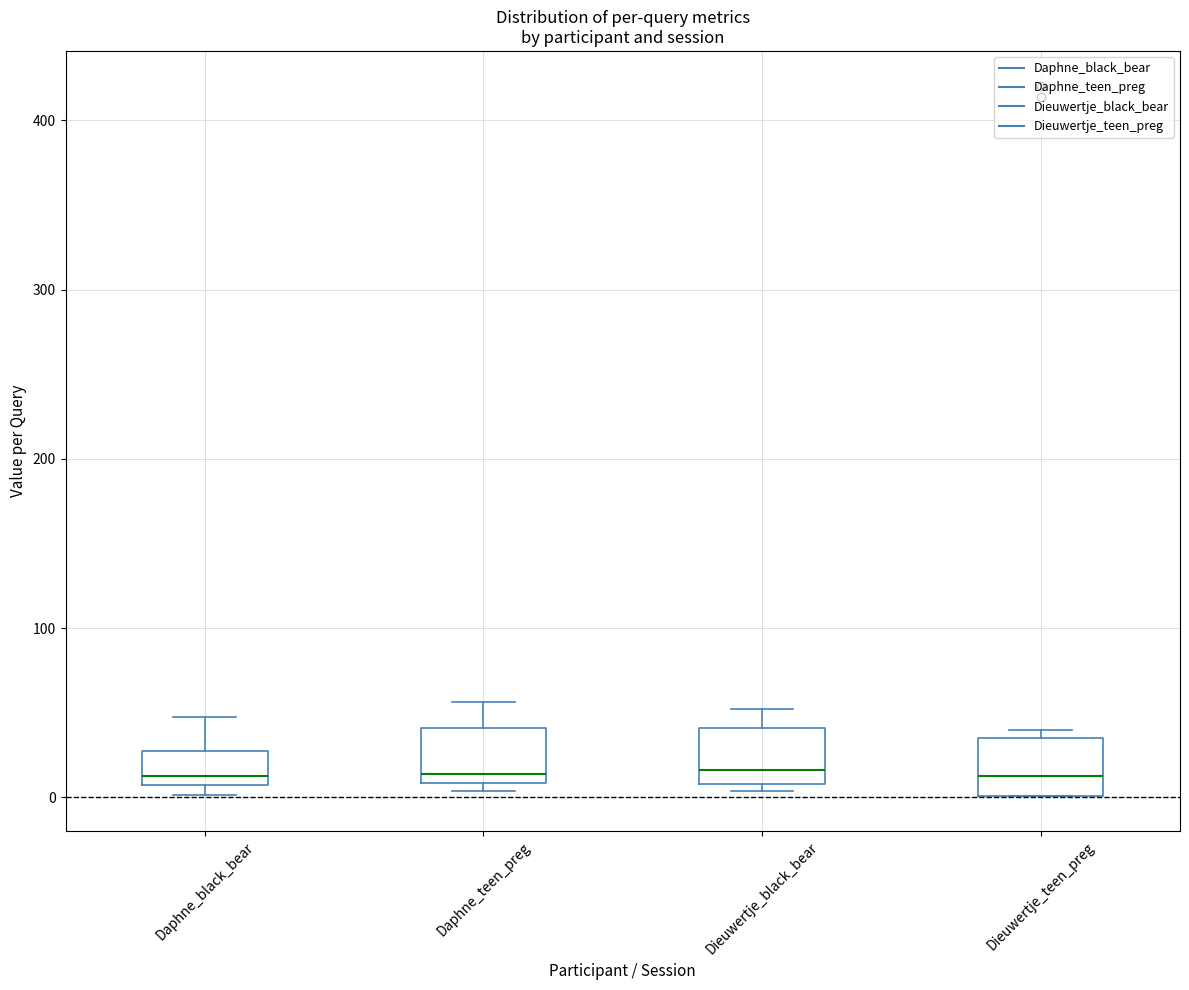

Where does the upper whisker of the box for Daphne_teen_preg end on the y-axis? The values are not printed on the chart, so give them approximately, as read against the axis.

60